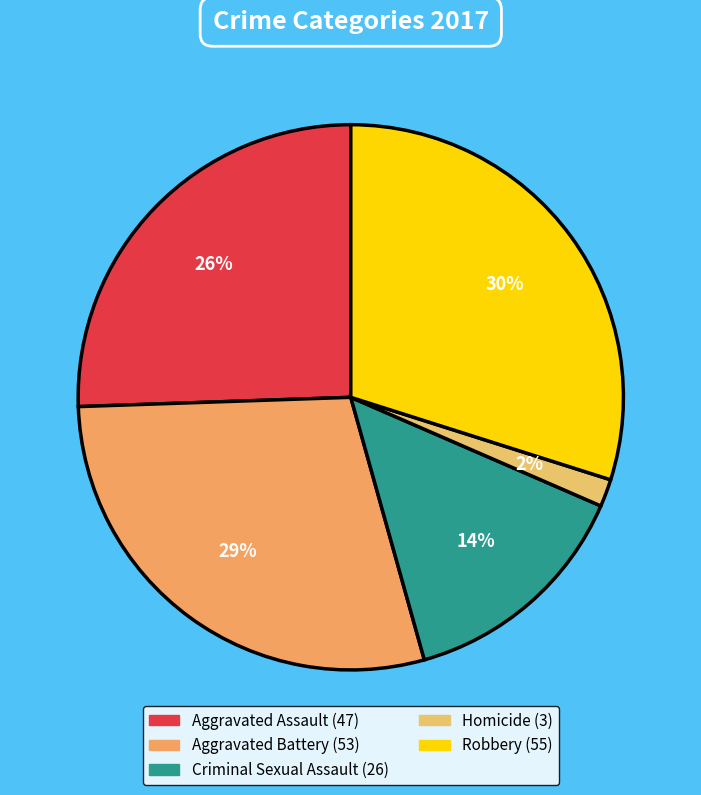

Which has a higher value, Aggravated Battery or Criminal Sexual Assault?

Aggravated Battery